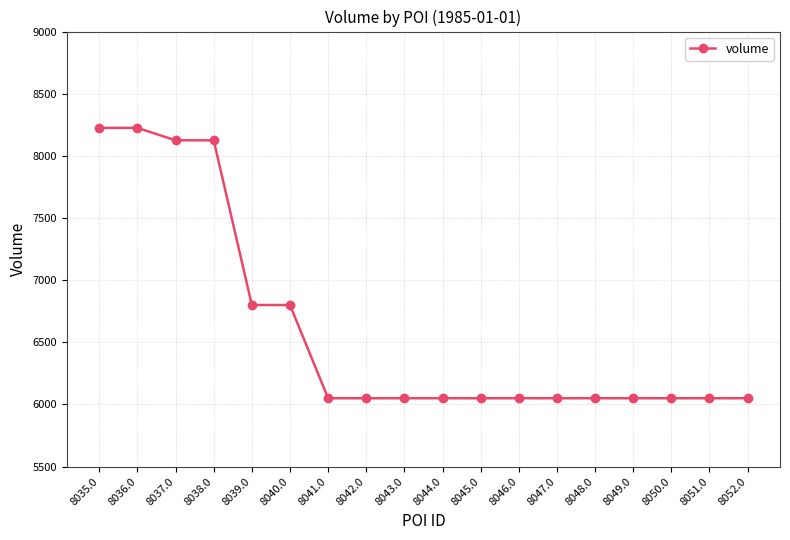

The value at 8041.0 is 6050. True or false?

True